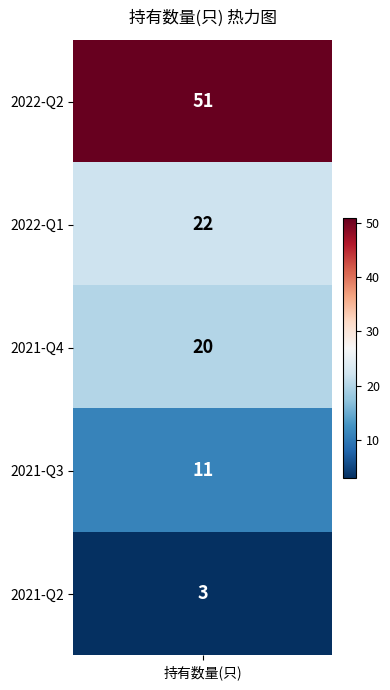

How many values exceed 20?

2